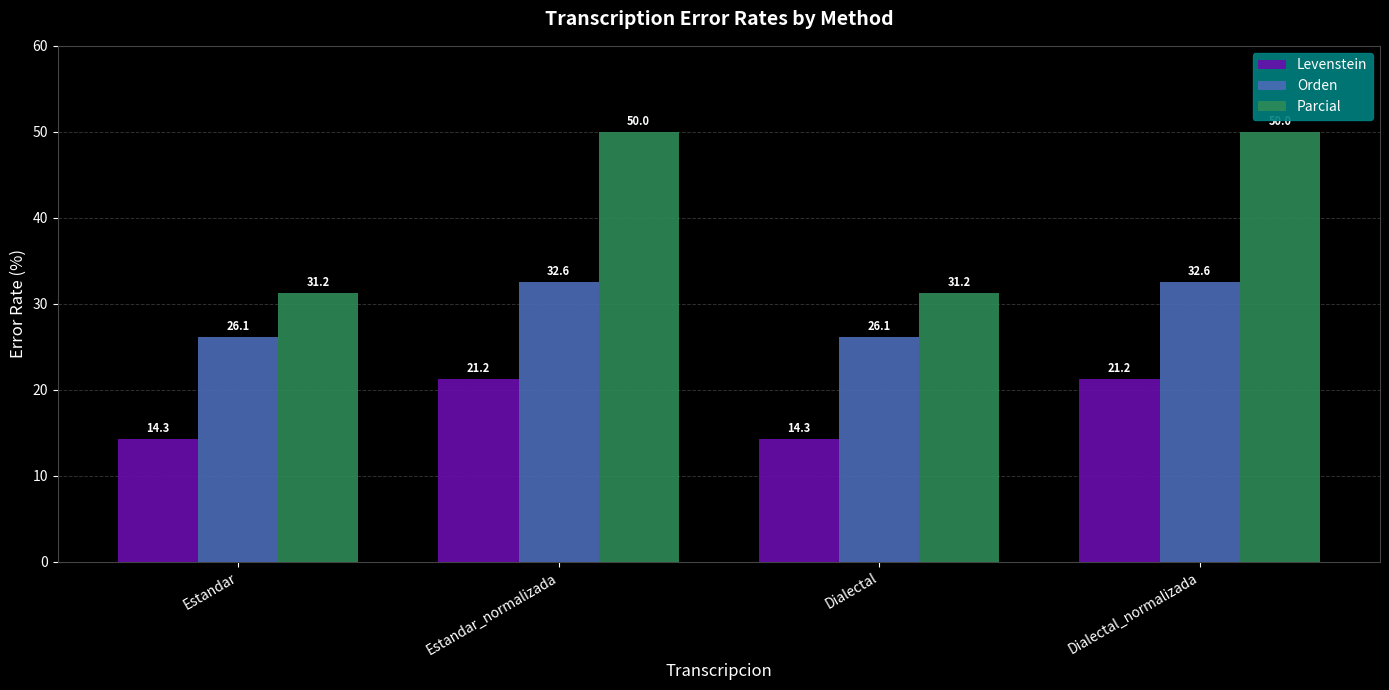

What is the sum of the Levenstein values at Estandar_normalizada and Dialectal?

35.5